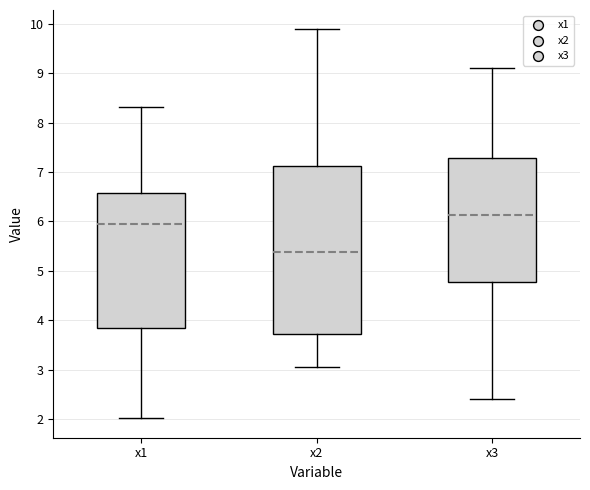

Reading left to right, read every box against the y-axis: the position of its median line, the range the box covers, and the ends of its whiskers. The values are not printed on the chart, so give them approximately, as read against the axis.

x1: median 5.9, box 3.8 to 6.6, whiskers 2.0 to 8.3
x2: median 5.4, box 3.7 to 7.1, whiskers 3.1 to 9.9
x3: median 6.1, box 4.8 to 7.3, whiskers 2.4 to 9.1